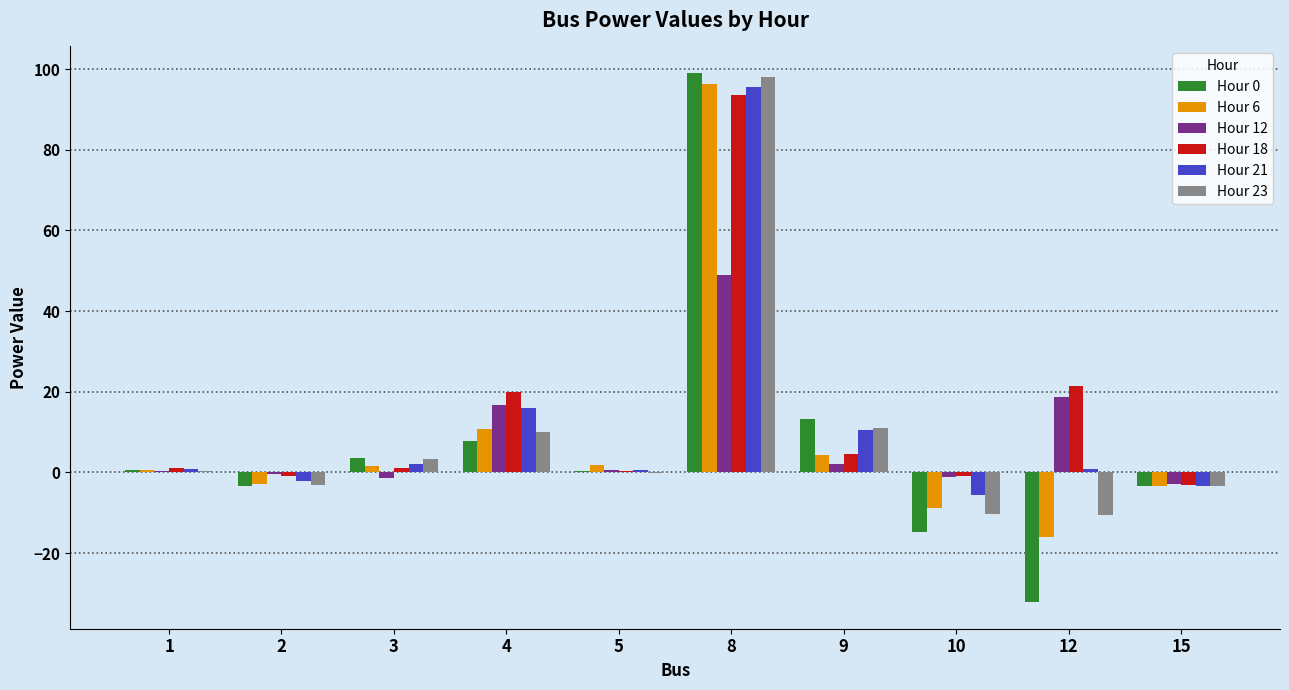

Is it true that Hour 23 equals -3.4 at 15?

True